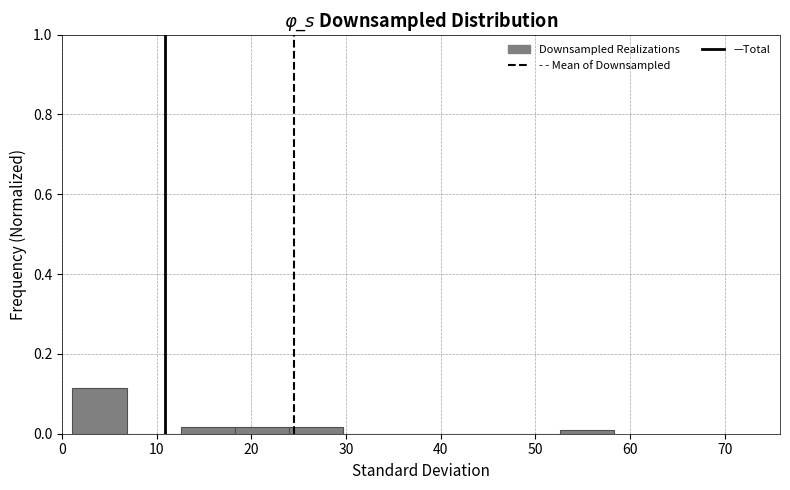

Reading left to right, transcribe this chart: for each bar, give the range it covers on the x-axis and its height. Neither the bar edges nor the heights are printed on the chart, so give them approximately, as read against the axes.

1 to 7: 0.12
7 to 13: 0
13 to 18: under 0.02
18 to 24: under 0.02
24 to 30: under 0.02
30 to 35: 0
35 to 41: 0
41 to 47: 0
47 to 53: 0
53 to 58: under 0.02